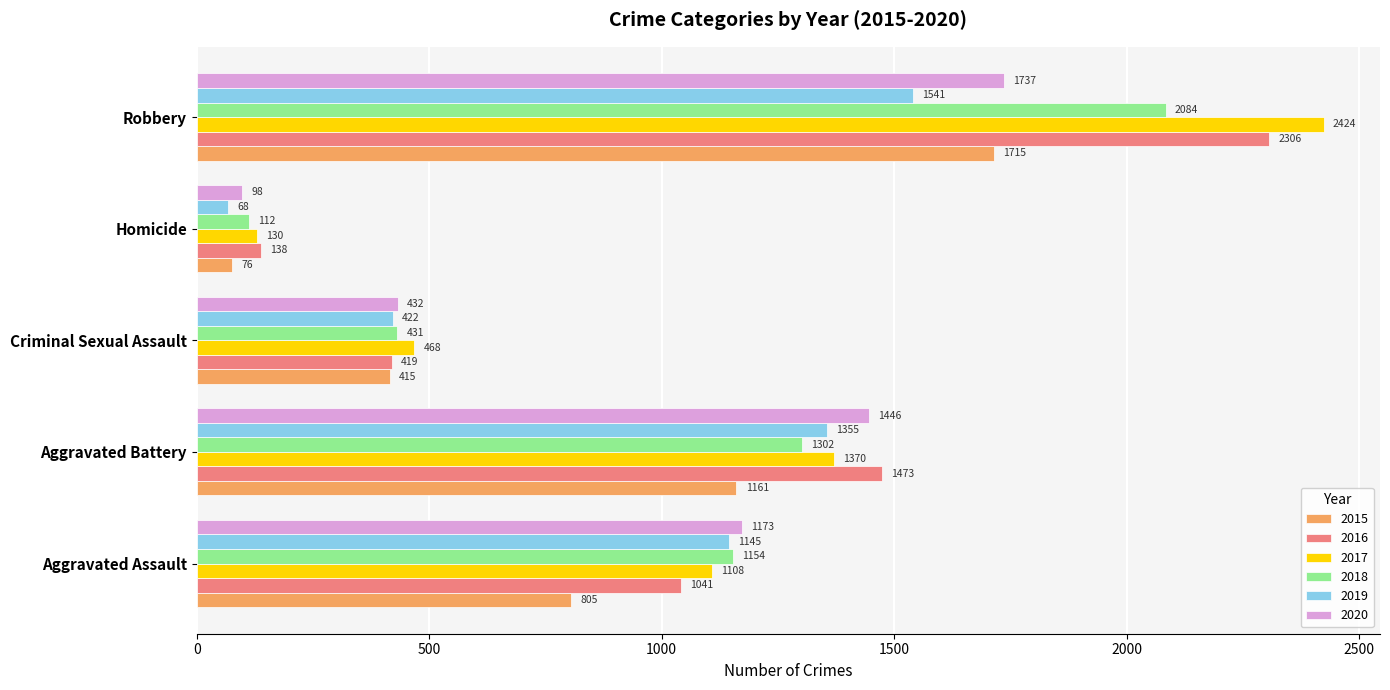

Rank the series by their maximum value, from highest to lowest.

2017, 2016, 2018, 2020, 2015, 2019